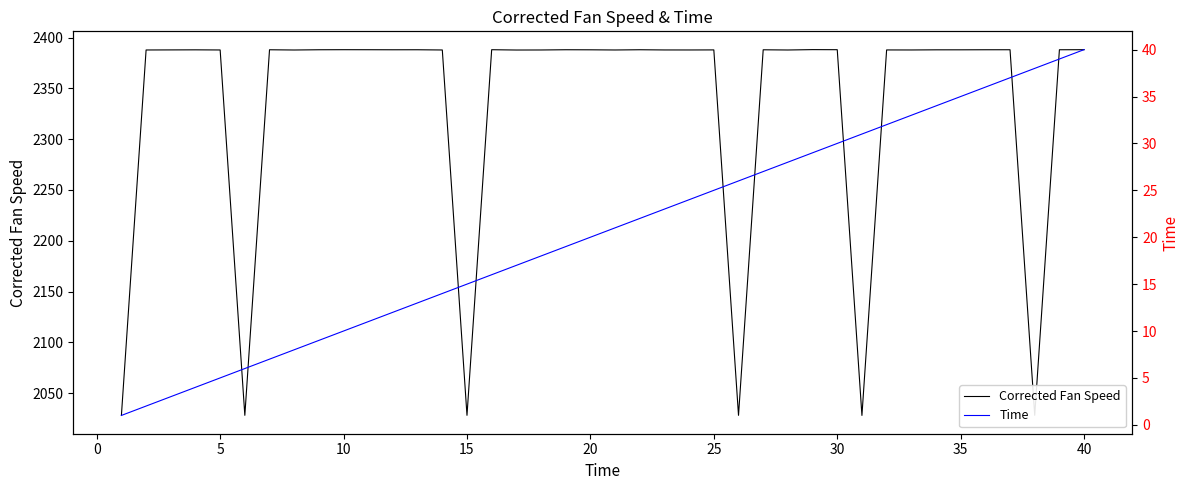

Does the chart display data point markers on the line(s)?

No